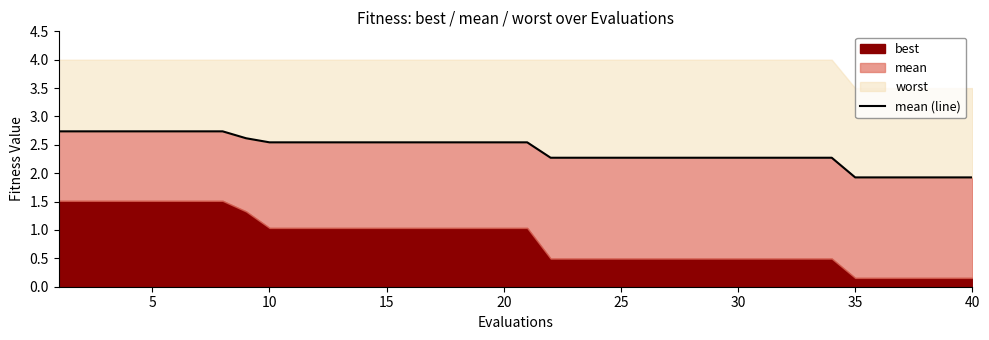

How many lines are shown in the chart?

1